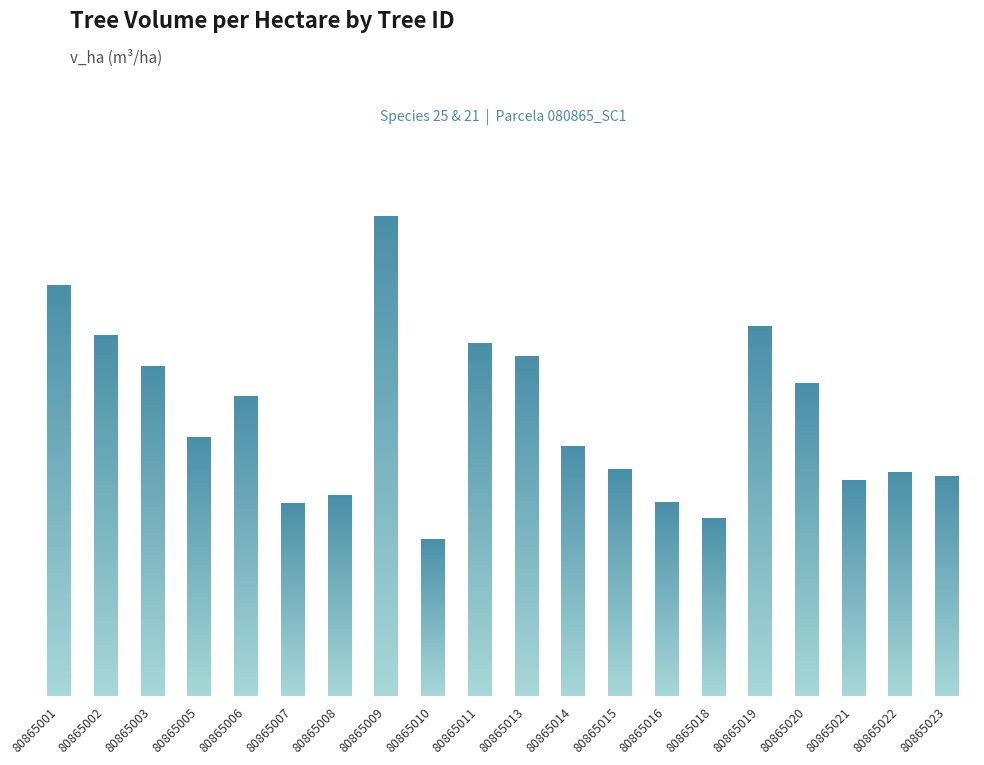

What is the sum of all values?

105.1